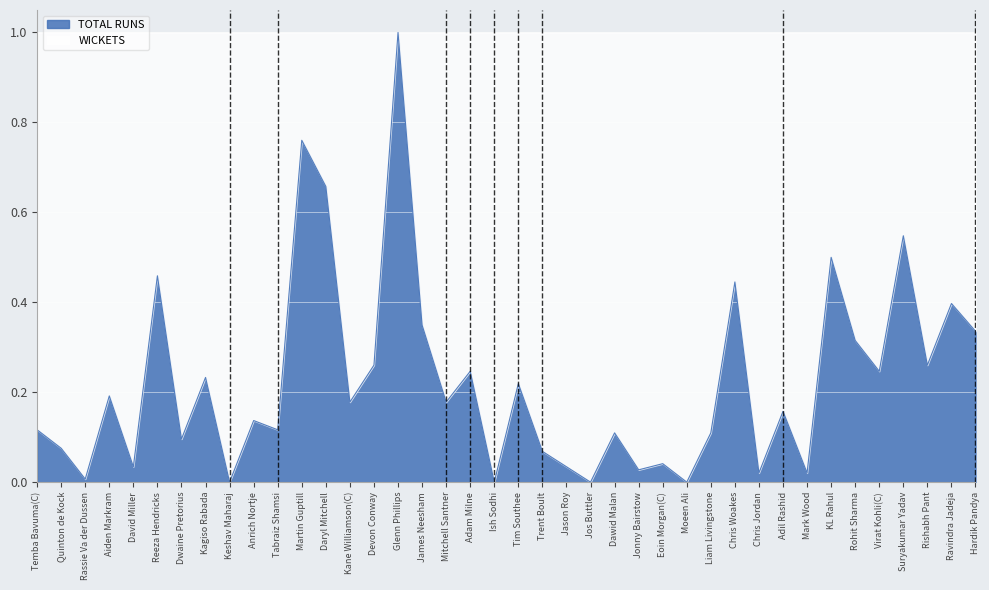

Which label corresponds to the largest value in the chart?

Glenn Phillips